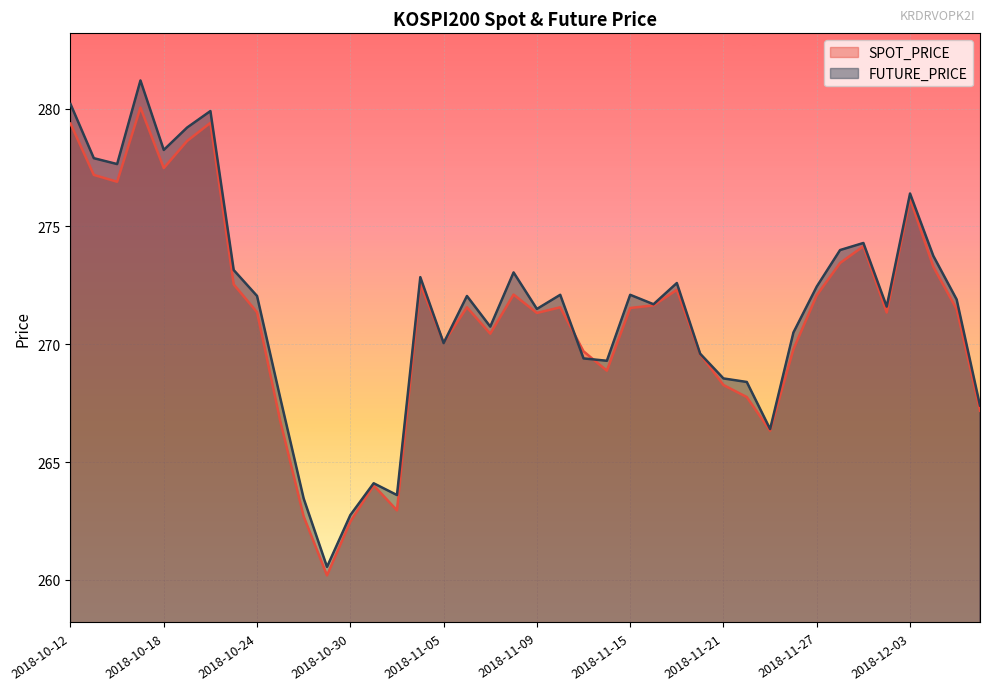

At how many categories does at least one series exceed 273?

13